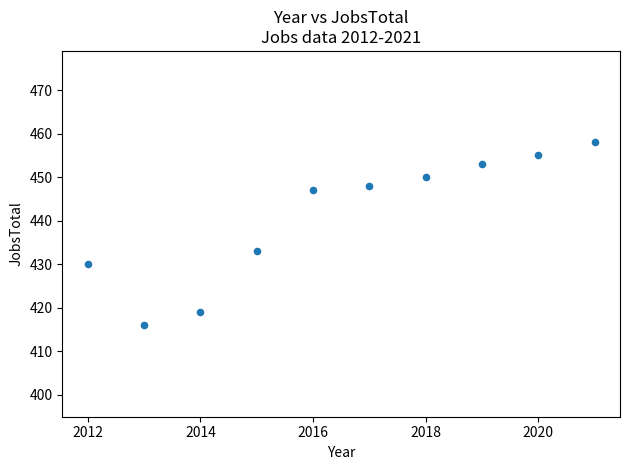

What Y value in the scatter plot is closest to 437?

433